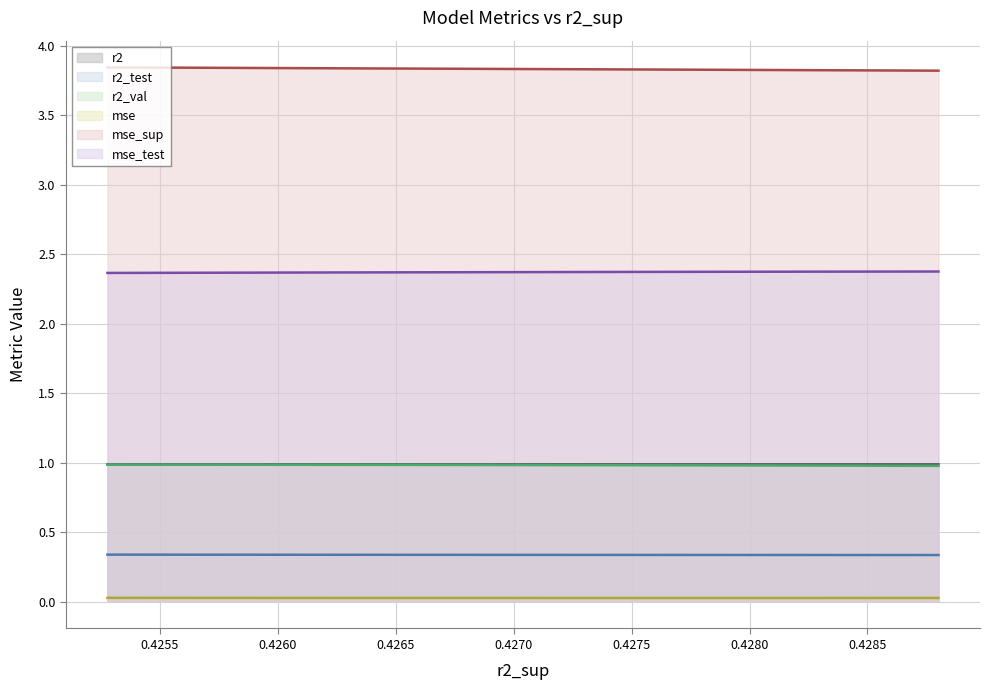

Count the mse values in the range 0 to 1.

10